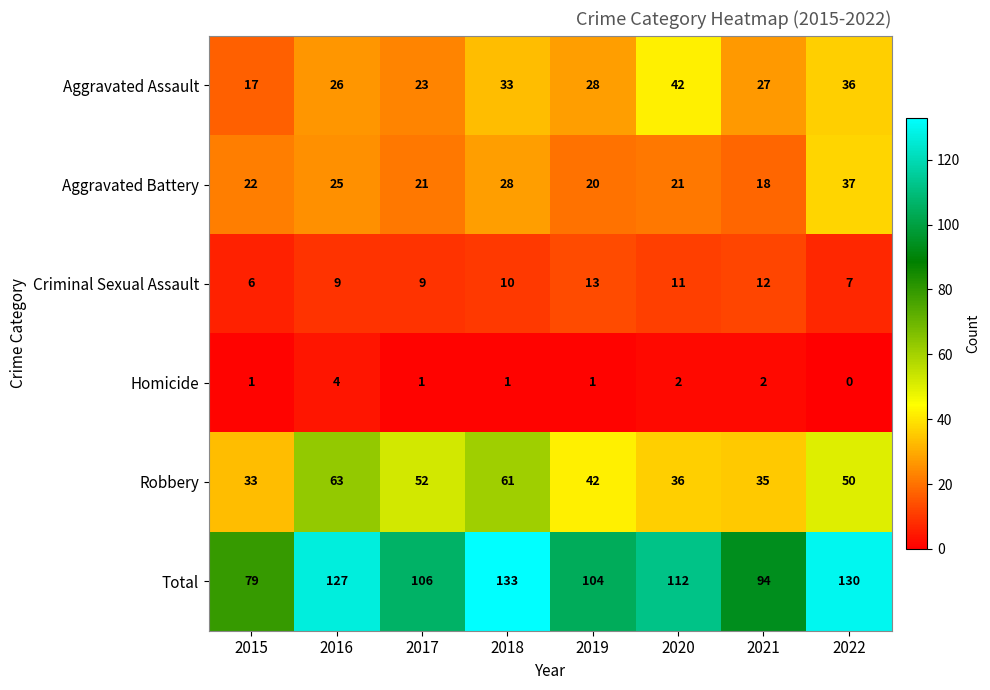

At how many categories does at least one series exceed 114?

3